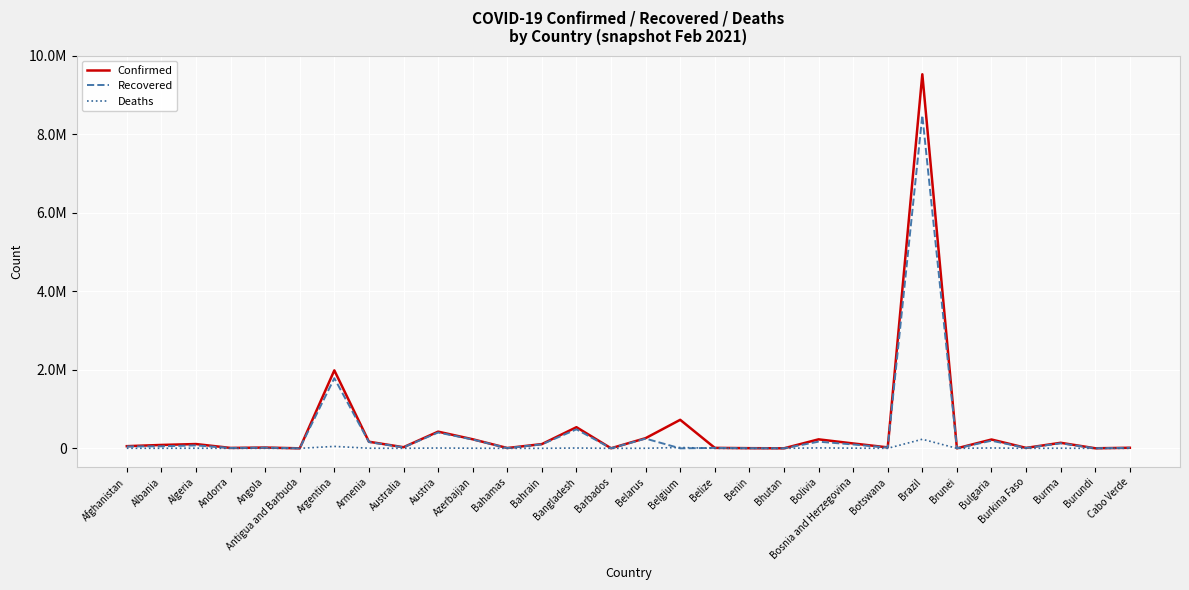

Reading left to right, transcribe all the data shown in this chart.

Confirmed: Afghanistan=55359	Albania=86289	Algeria=109313	Andorra=10275	Angola=20112	Antigua and Barbuda=316	Argentina=1985501	Armenia=168177	Australia=28860	Austria=424896	Azerbaijan=231198	Bahamas=8289	Bahrain=108048	Bangladesh=538378	Barbados=1732	Belarus=259499	Belgium=726483	Belize=12070	Benin=4193	Bhutan=861	Bolivia=229187	Bosnia and Herzegovina=124101	Botswana=24435	Brazil=9524640	Brunei=182	Bulgaria=224849	Burkina Faso=11309	Burma=141427	Burundi=1728	Cabo Verde=14451
Recovered: Afghanistan=48042	Albania=52128	Algeria=74871	Andorra=9610	Angola=18596	Antigua and Barbuda=189	Argentina=1786178	Armenia=159876	Australia=26097	Austria=403302	Azerbaijan=225348	Bahamas=6837	Bahrain=101629	Bangladesh=483931	Barbados=1427	Belarus=247703	Belgium=0	Belize=11509	Benin=3563	Bhutan=854	Bolivia=169415	Bosnia and Herzegovina=98470	Botswana=20542	Brazil=8478818	Brunei=175	Bulgaria=194055	Burkina Faso=10161	Burma=127975	Burundi=773	Cabo Verde=13851
Deaths: Afghanistan=2413	Albania=1472	Algeria=2918	Andorra=106	Angola=475	Antigua and Barbuda=7	Argentina=49398	Armenia=3123	Australia=909	Austria=8032	Azerbaijan=3161	Bahamas=176	Bahrain=383	Bangladesh=8221	Barbados=18	Belarus=1792	Belgium=21423	Belize=307	Benin=55	Bhutan=1	Bolivia=10864	Bosnia and Herzegovina=4813	Botswana=179	Brazil=231534	Brunei=3	Bulgaria=9420	Burkina Faso=134	Burma=3177	Burundi=3	Cabo Verde=136